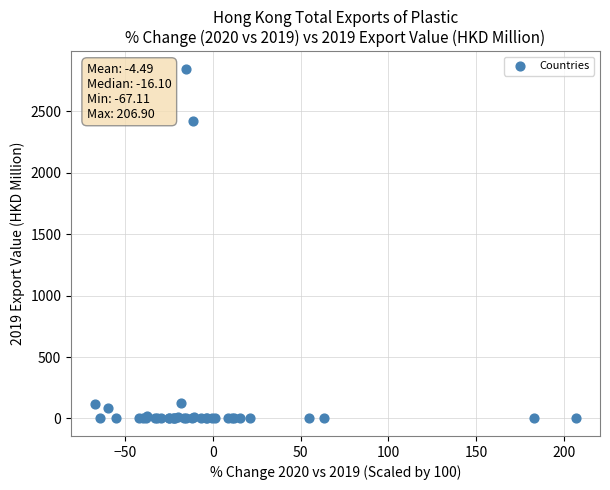

What Y value in the scatter plot is closest to 1423?

2417.8